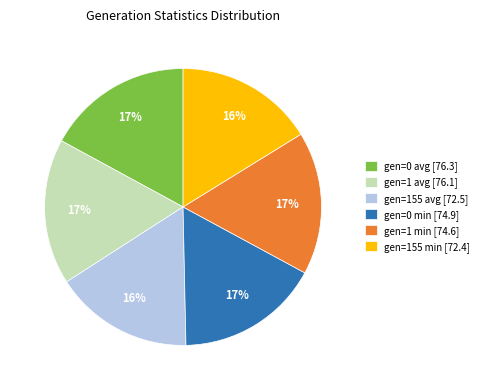

Between gen=155 avg and gen=0 min, which is larger?

gen=0 min